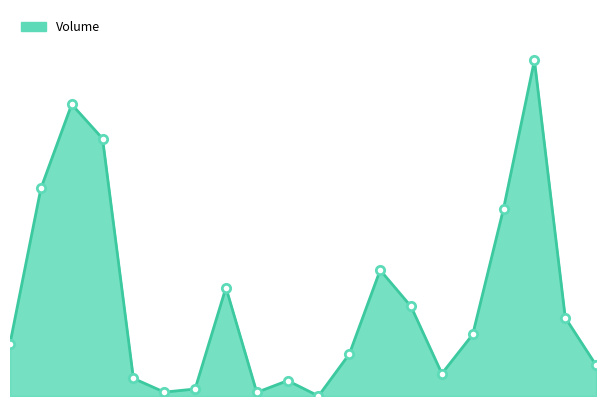

Reading left to right, what are all the values shown in this chart?

18750	74163	104250	92012	6300	1387	2500	38750	1287	5500	0	15000	45000	32000	8000	22000	67000	120000	28000	11000